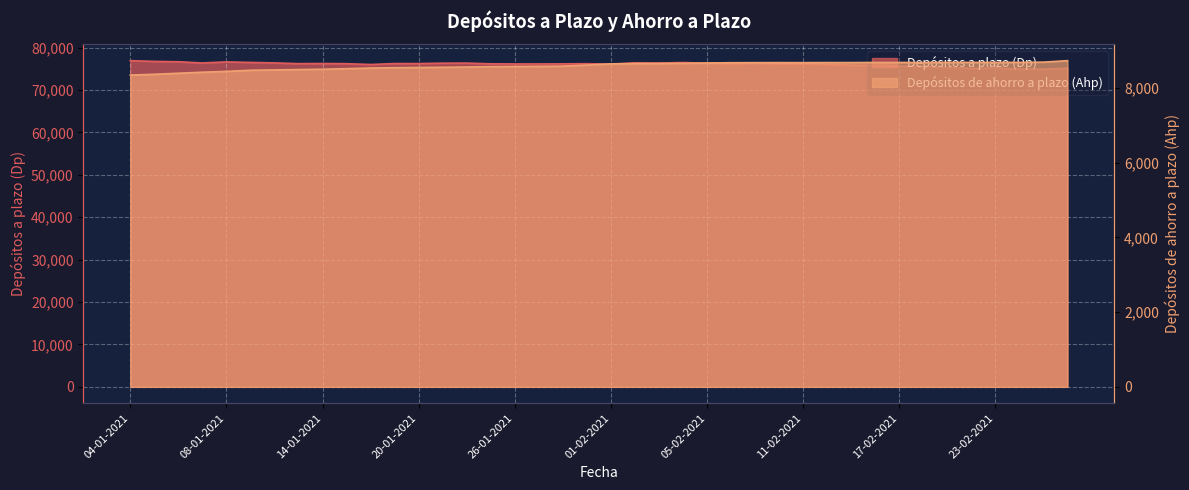

True or false: Depósitos a plazo (Dp) and Depósitos de ahorro a plazo (Ahp) cross at least once.

False